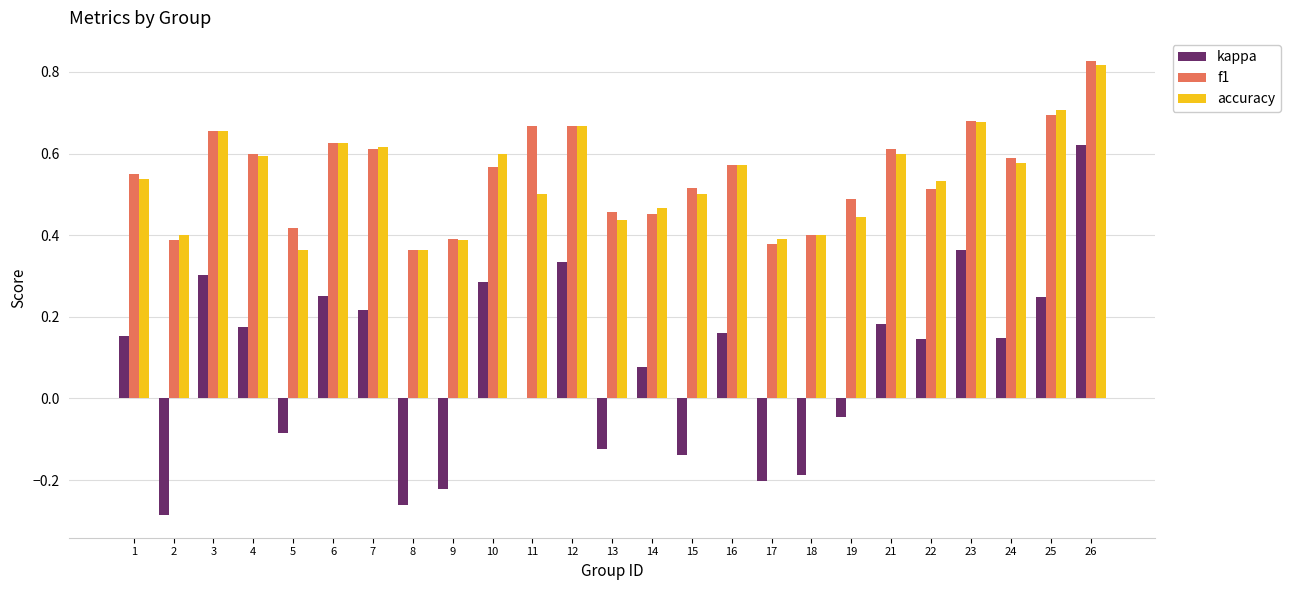

How many groups of bars are there?

25